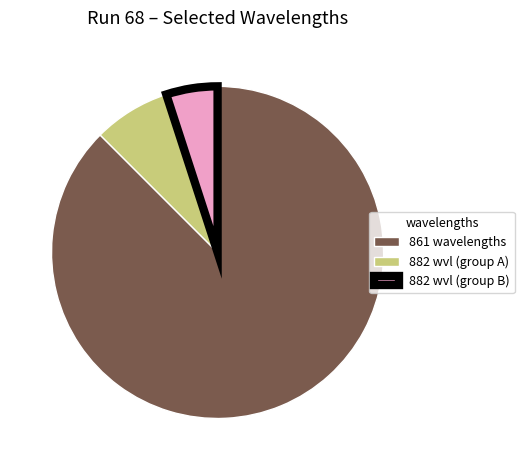

Rank the categories by value from highest to lowest.

861 wavelengths, 882 wvl (group A), 882 wvl (group B)